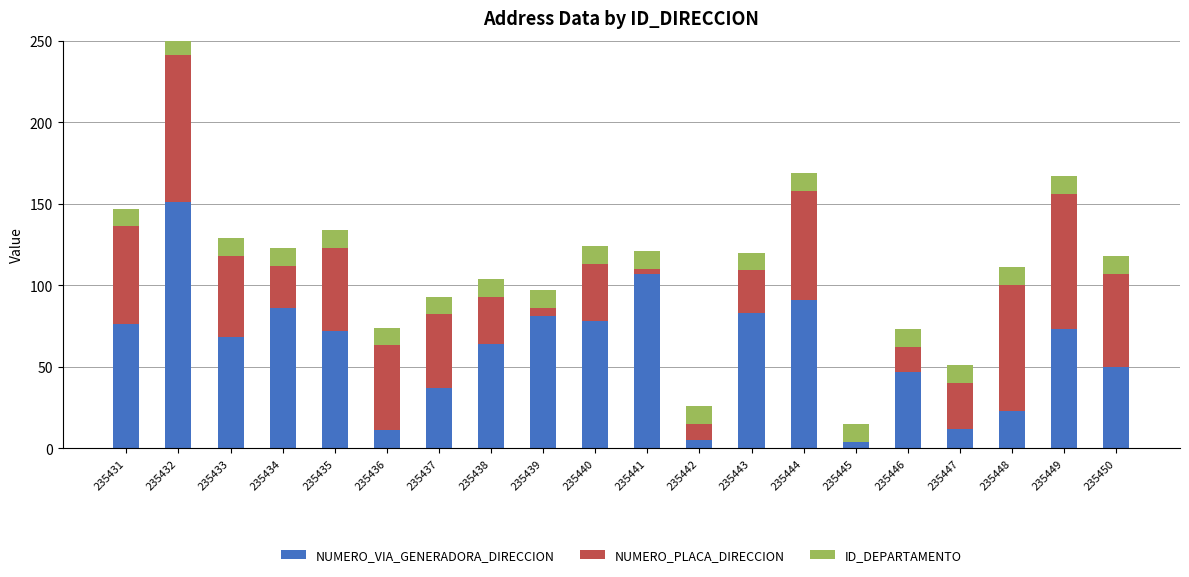

Which category has the highest value in the NUMERO_VIA_GENERADORA_DIRECCION series?

235432